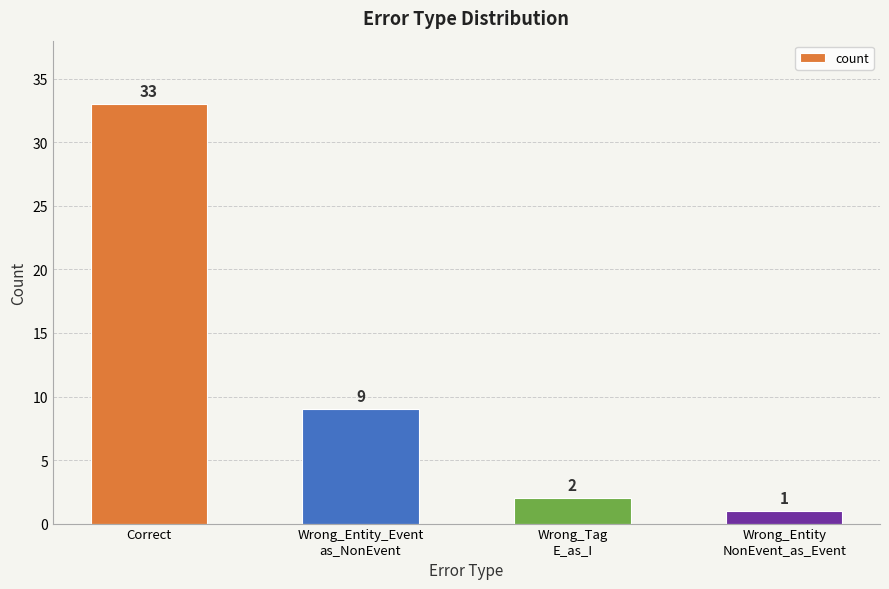

Is it true that the value at Correct is 22?

False